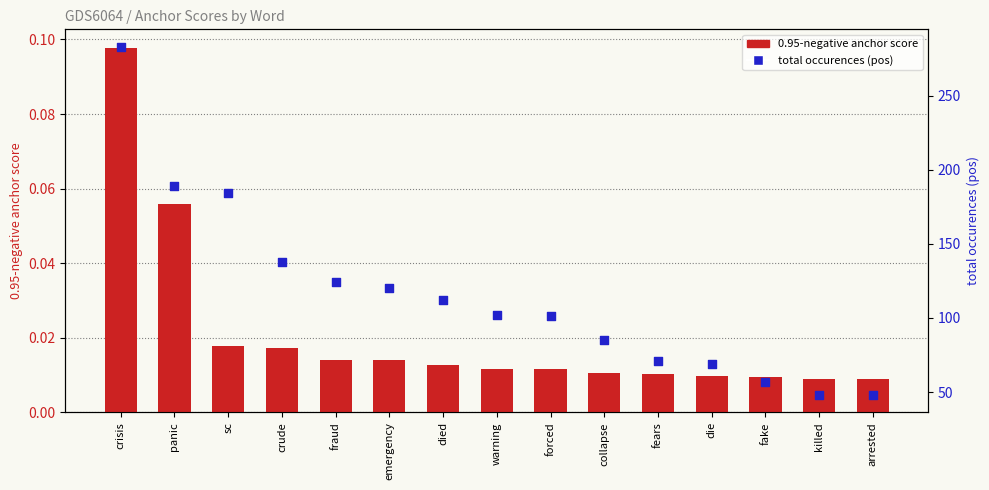

Which series contains the highest Y value?

total occurences (pos)